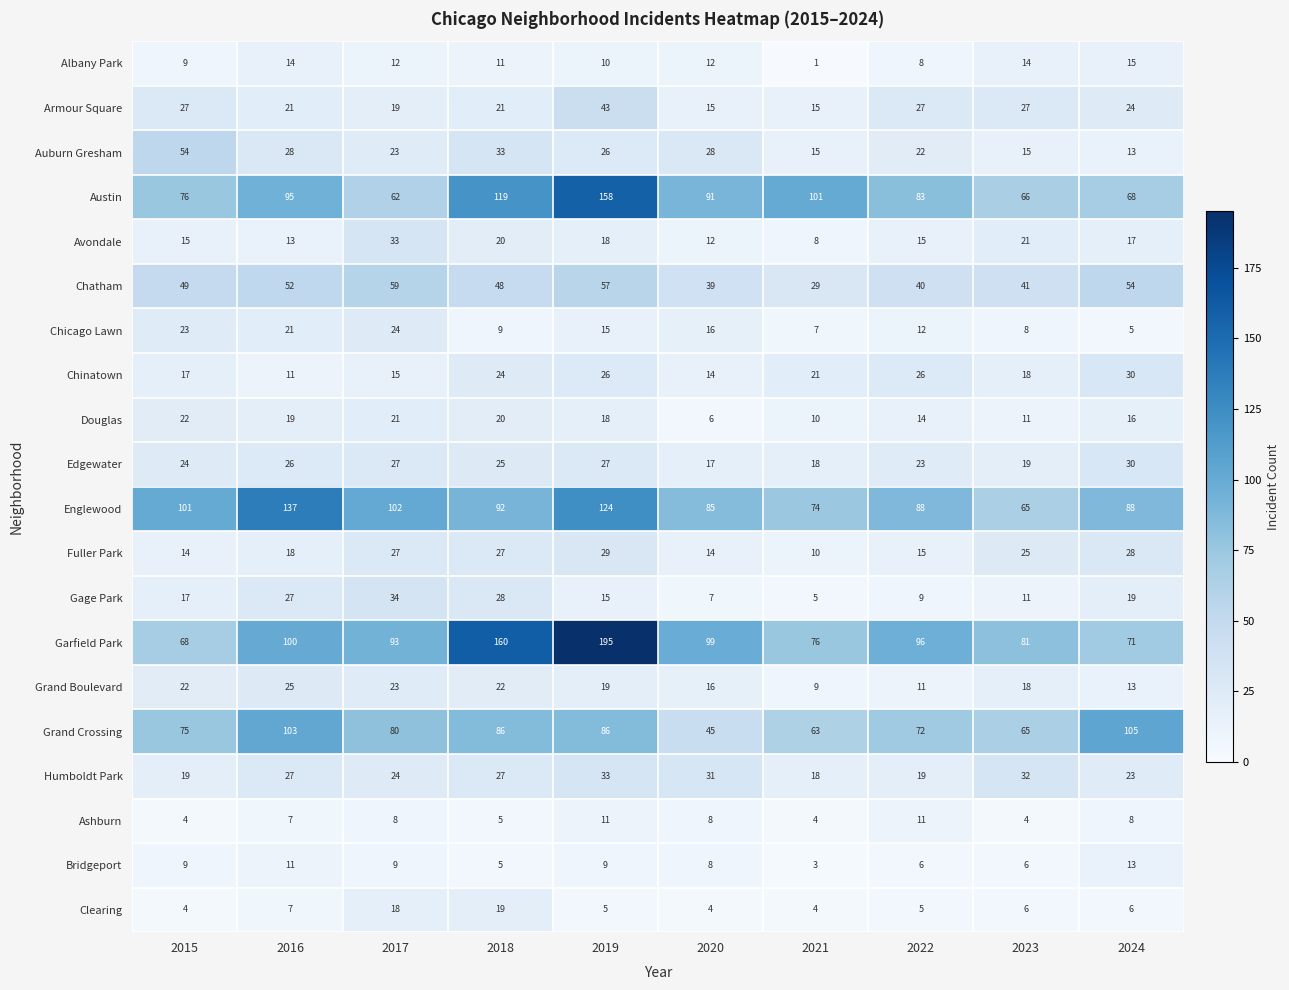

Which series has the widest spread of values?

Garfield Park